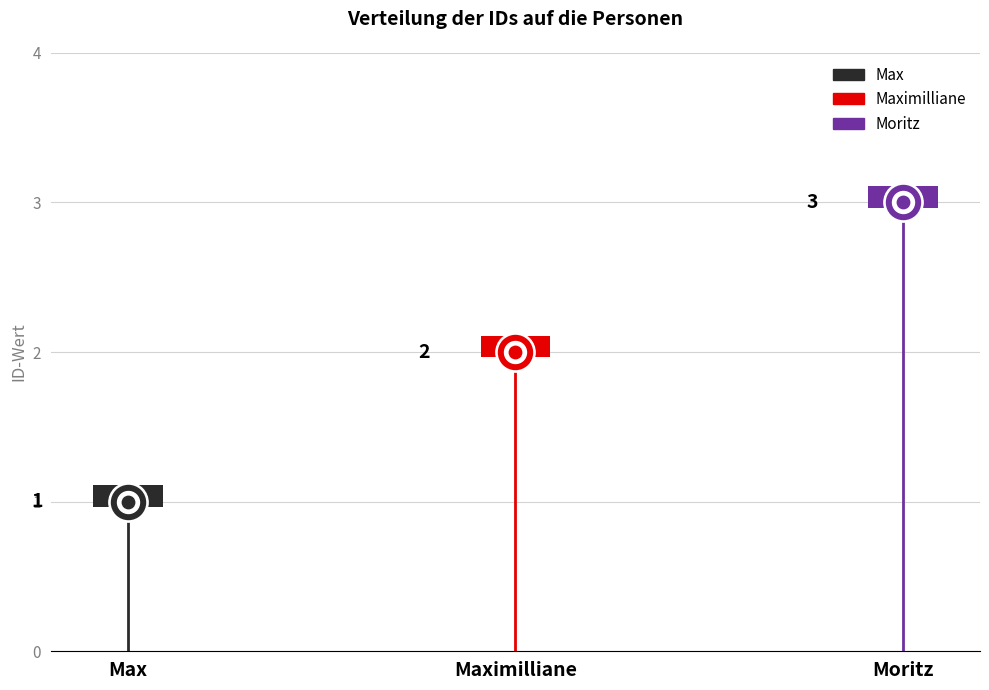

What is the change in value from Maximilliane to Moritz?

+1